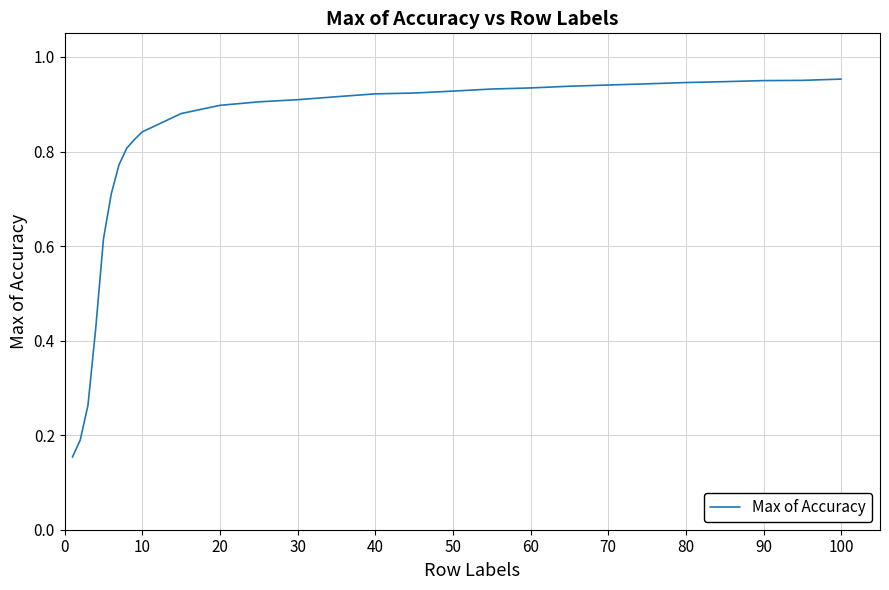

How many lines are shown in the chart?

1